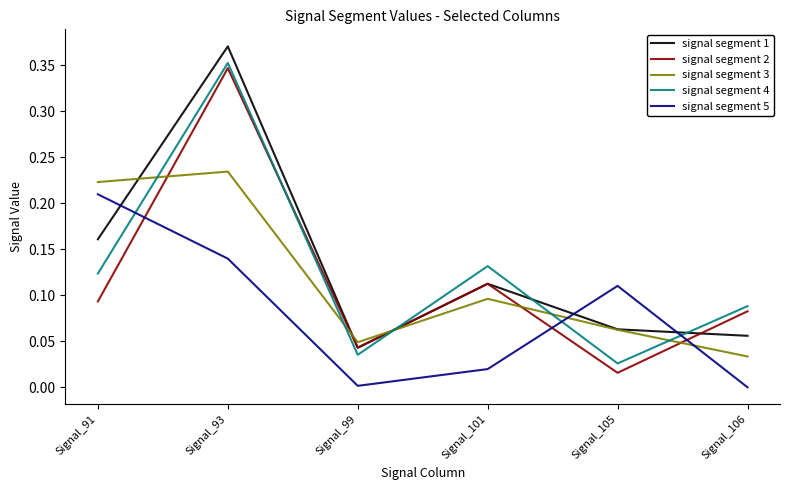

What are all the series names shown in the legend?

signal segment 1, signal segment 2, signal segment 3, signal segment 4, signal segment 5